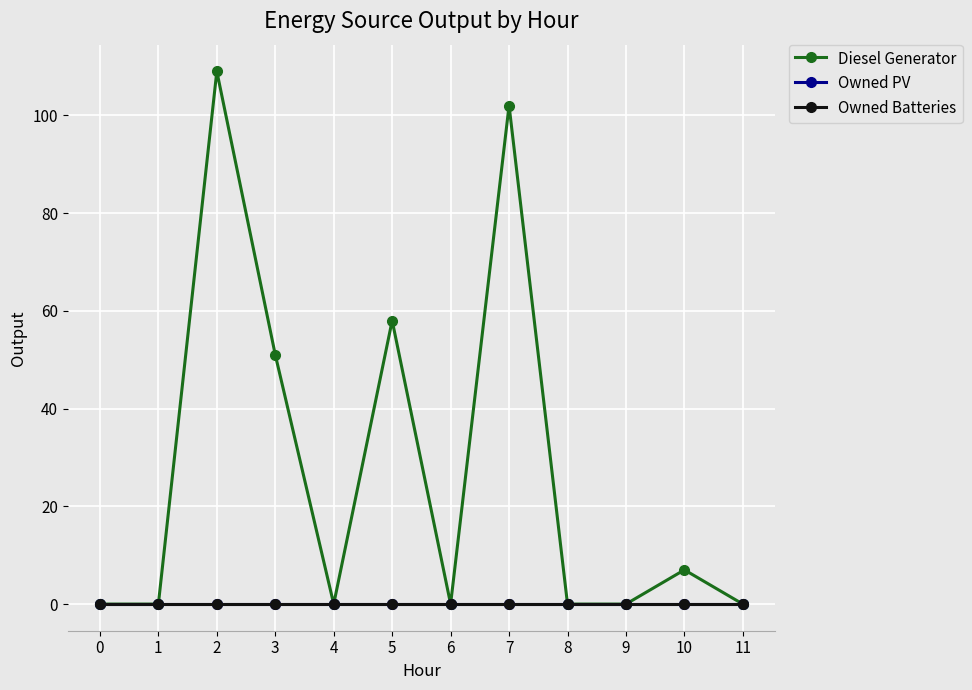

Does the chart have visible grid lines?

Yes